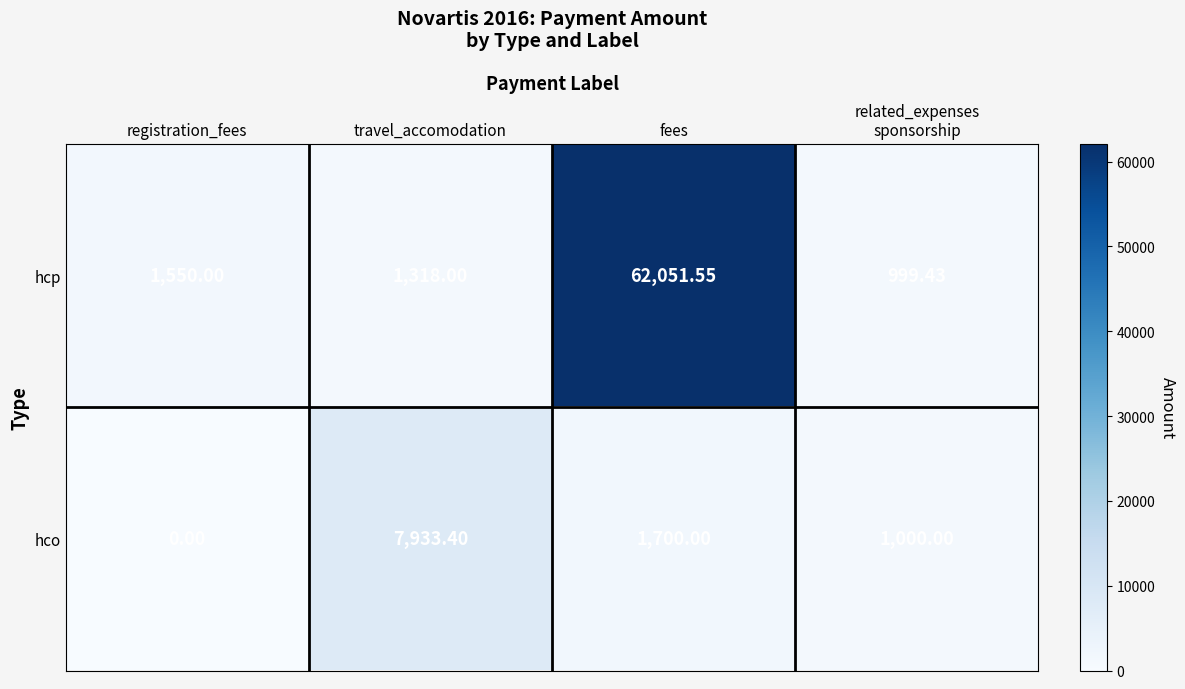

How many series are shown in this chart?

2